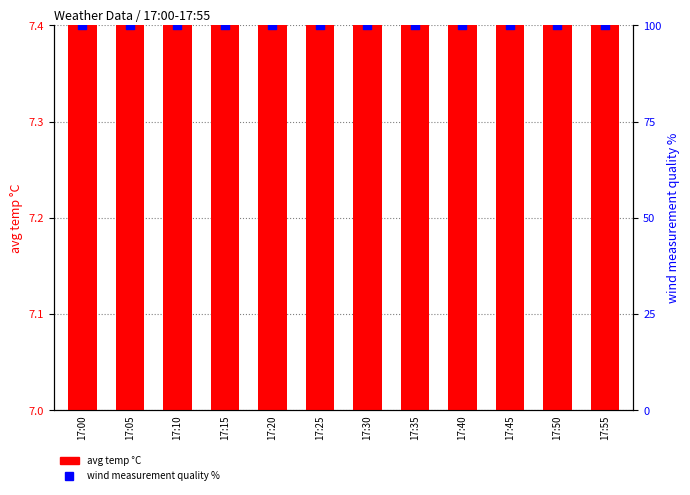

What is the total value across all series at 17:40?

107.8